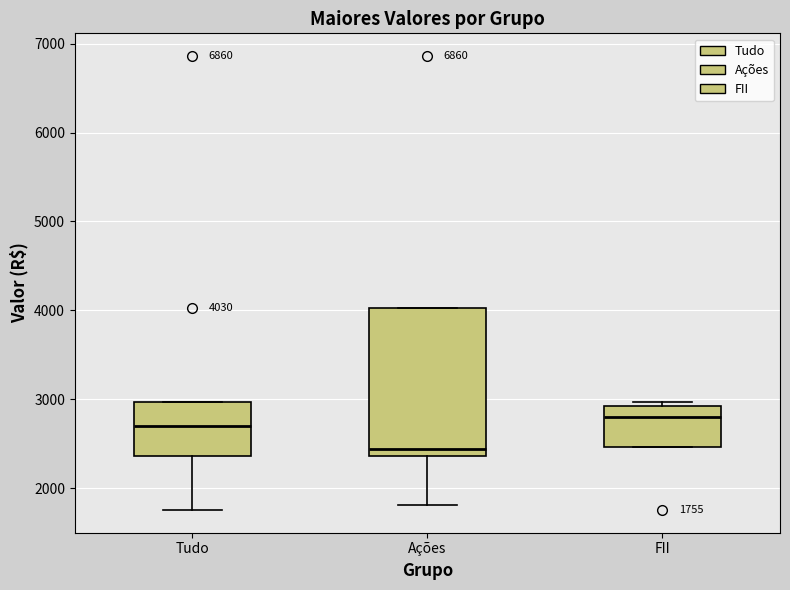

Comparing the boxes themselves (not the whiskers), which one is the tallest?

Ações